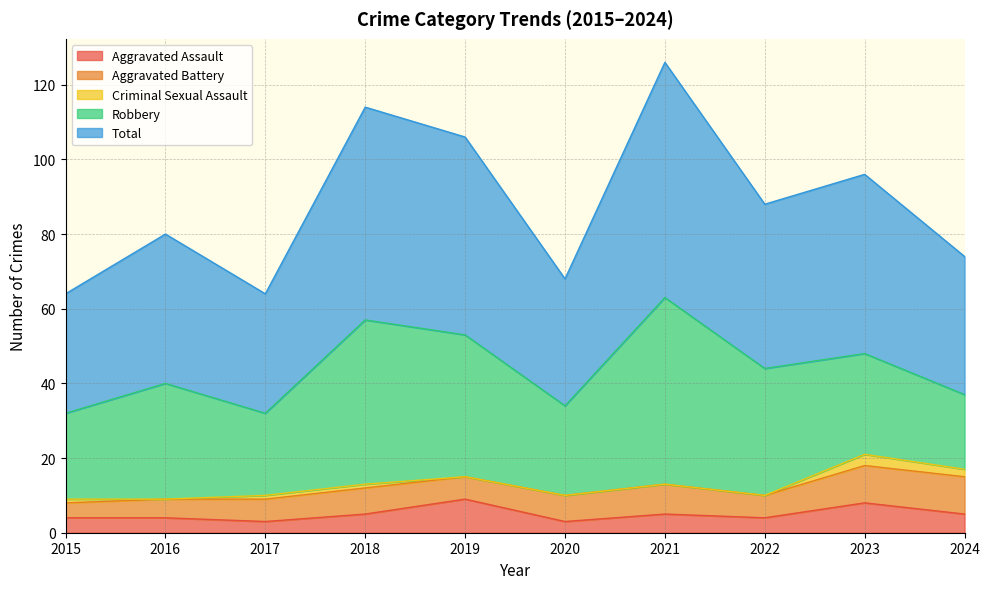

Which series changed the most between 2018 and 2020?

Total